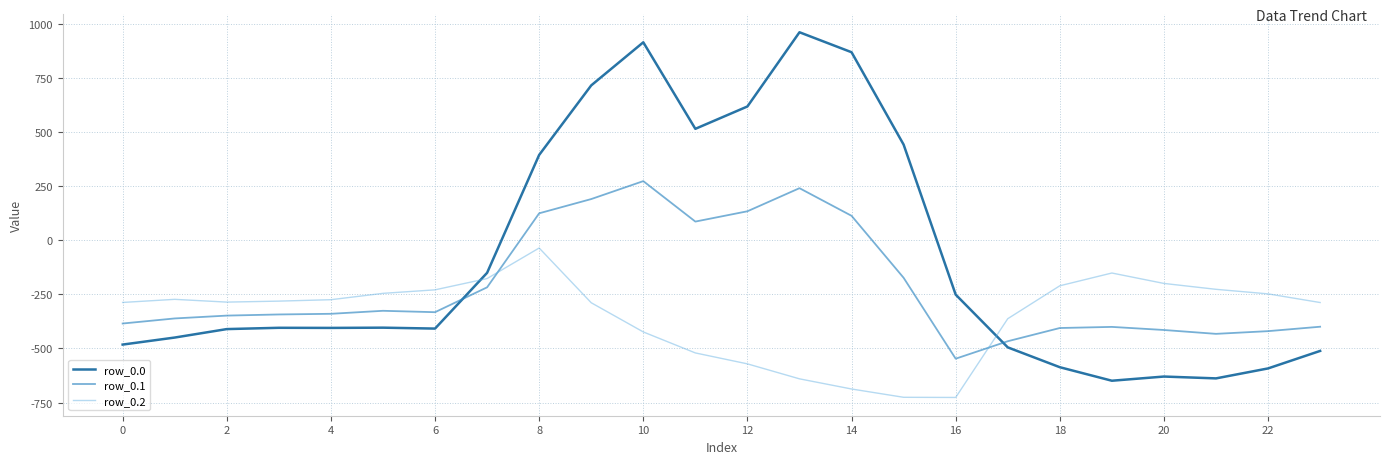

Count the number of categories in the chart.

24